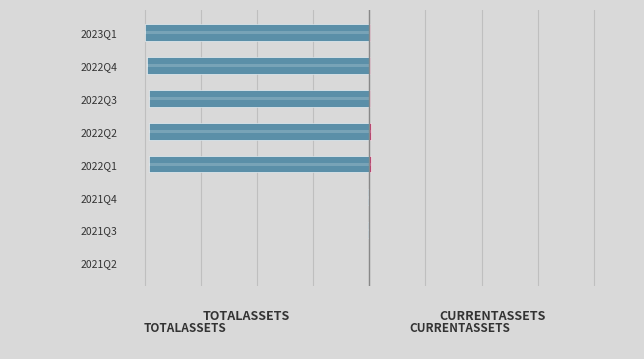

How many bars are there in total?

16